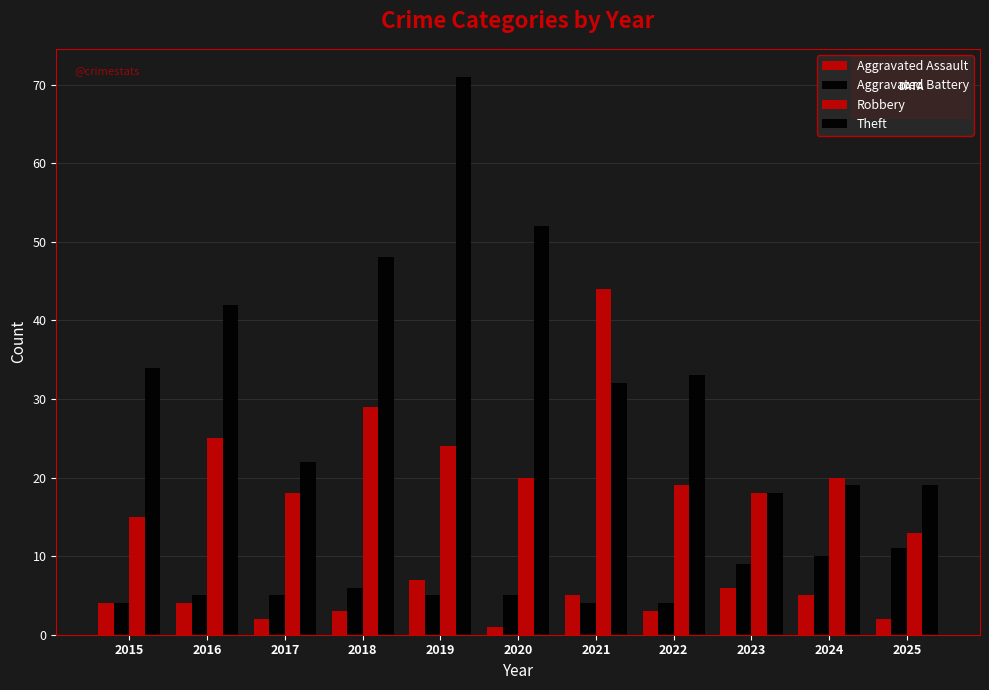

How many groups of bars are there?

11